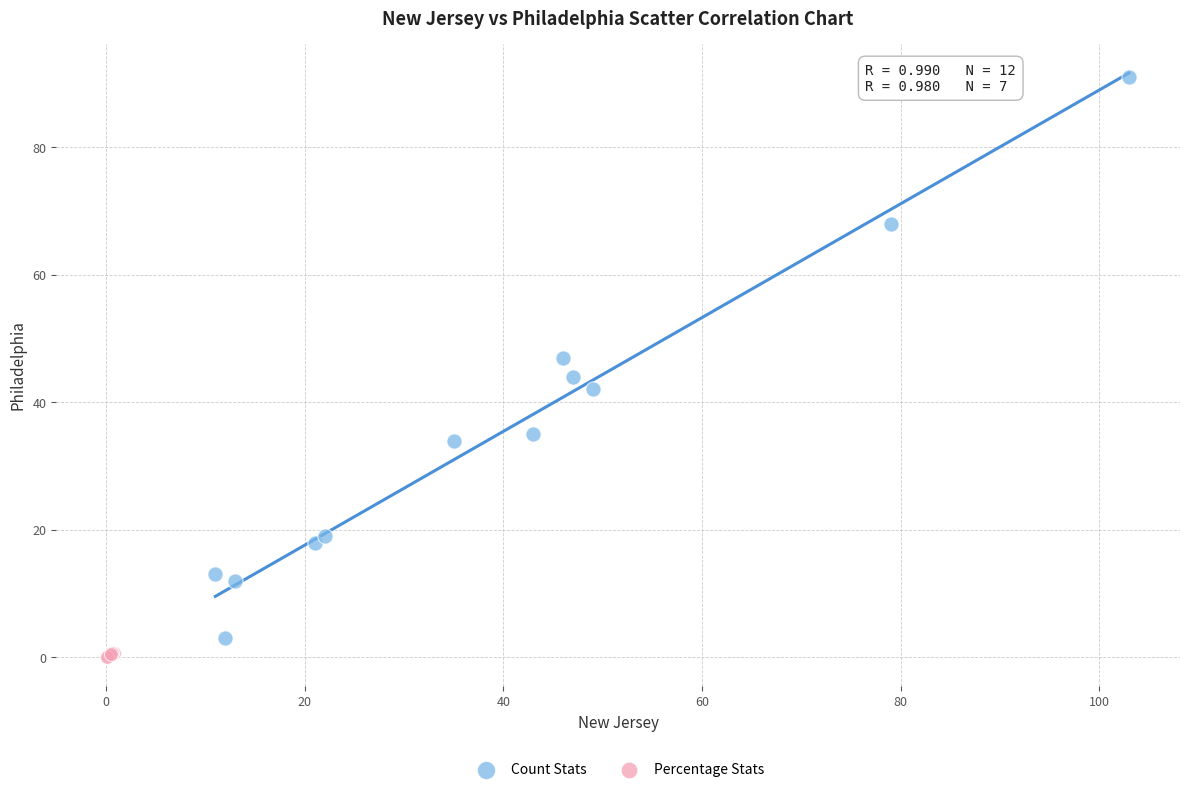

Which series reaches the minimum Y coordinate?

Percentage Stats